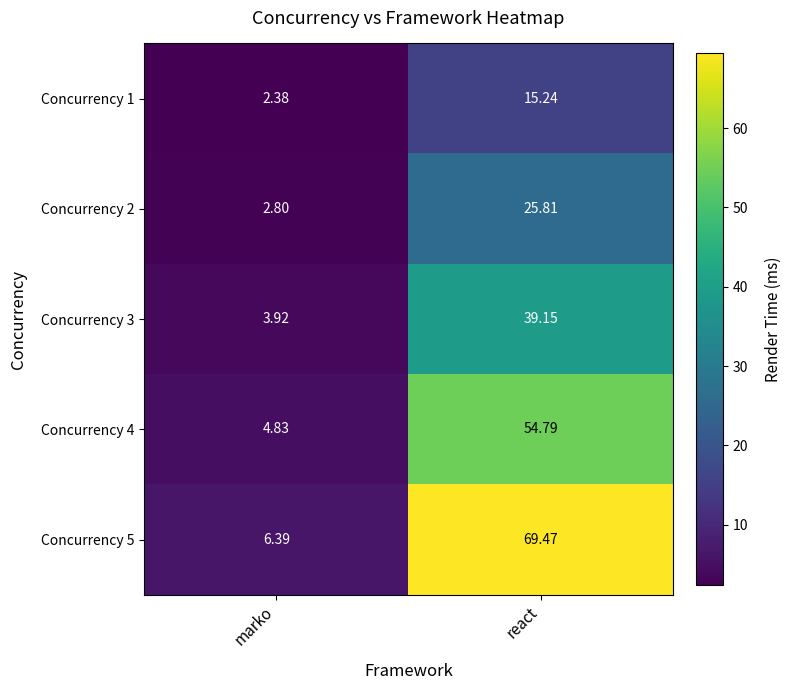

At which label is Concurrency 2 closest to 14?

marko